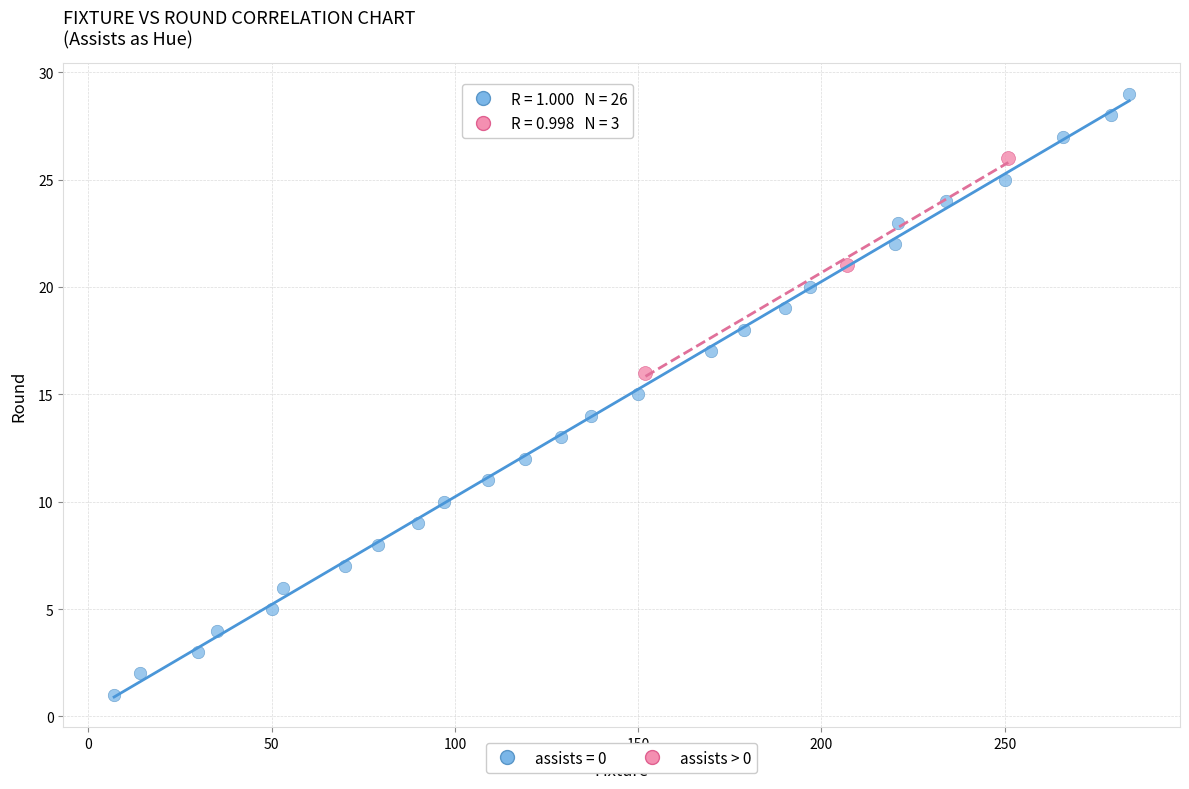

Which series contains the highest Y value?

assists = 0